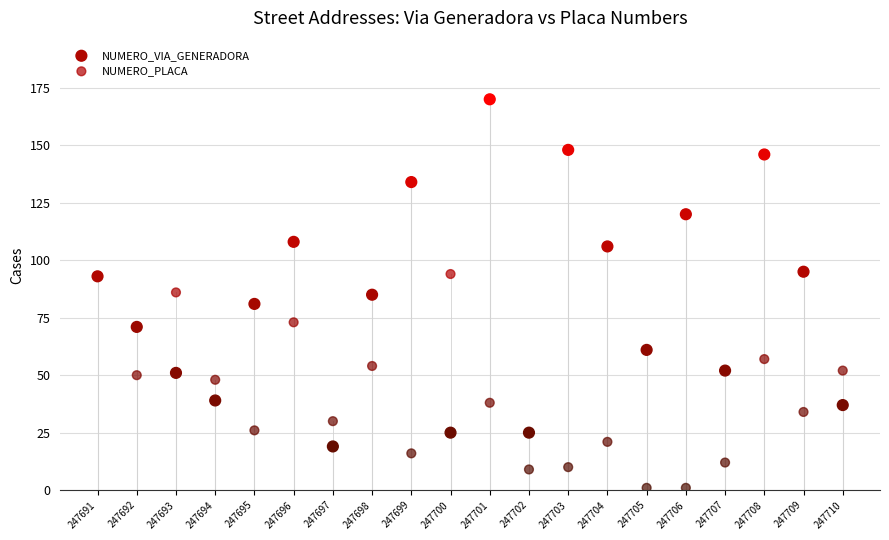

What are all the series names shown in the legend?

NUMERO_VIA_GENERADORA, NUMERO_PLACA